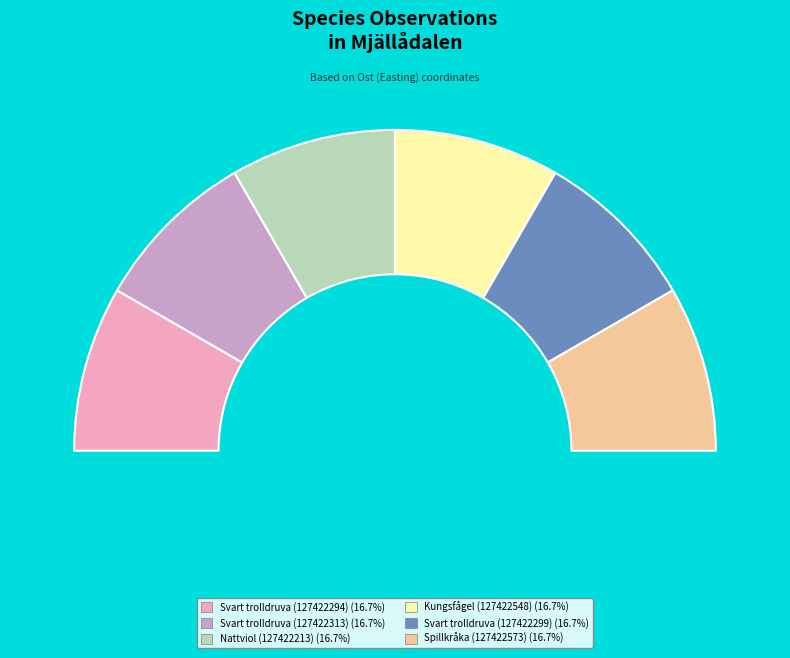

Is it true that Svart trolldruva (127422313) is 24% of the pie?

False